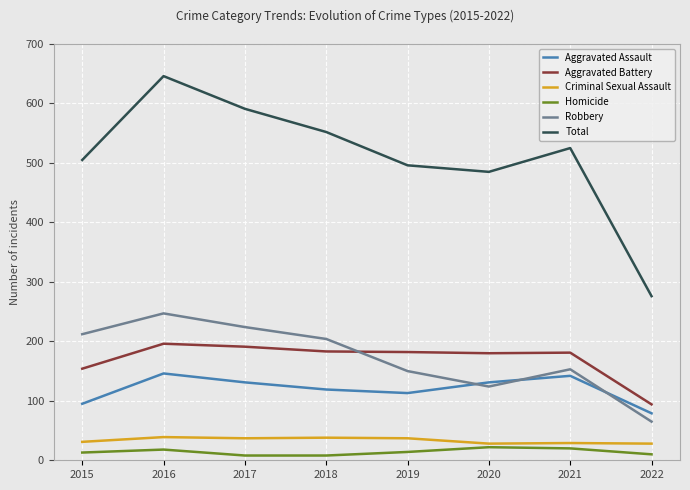

Is the value of Robbery at 2021 greater than the value of Criminal Sexual Assault at 2021?

Yes